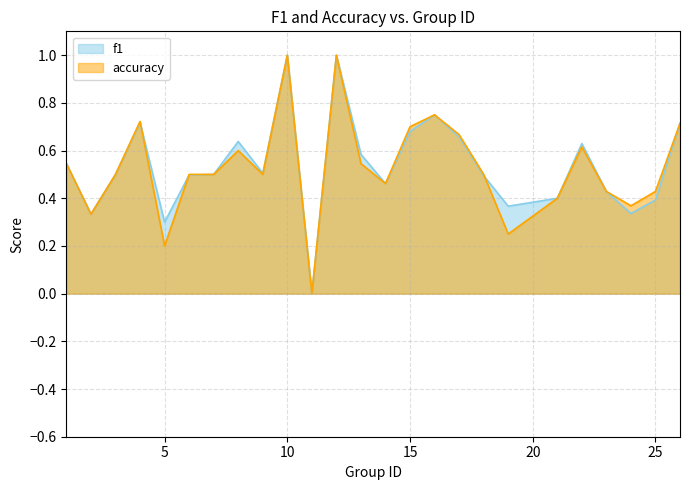

Between 5 and 16, which series saw the biggest shift?

accuracy